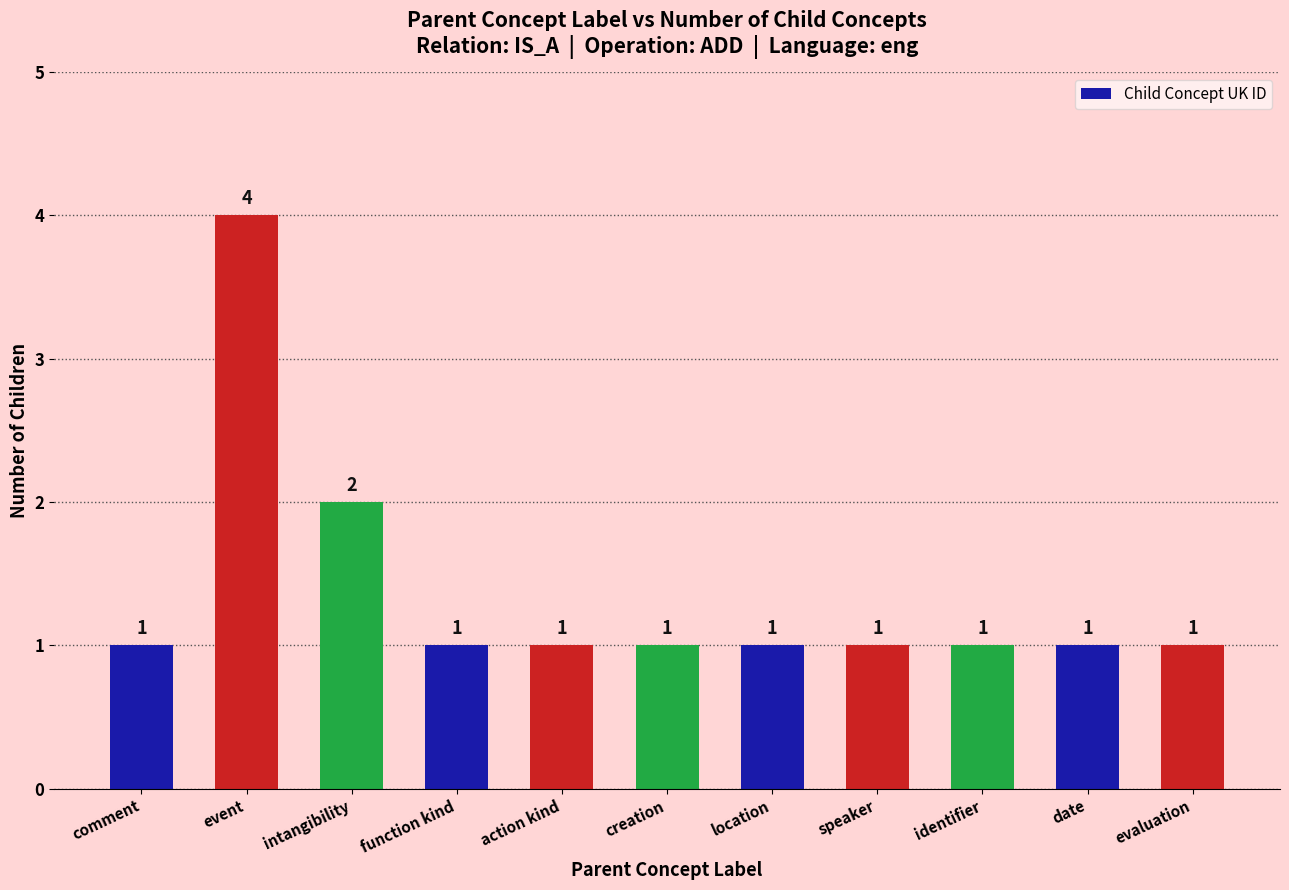

What is the greatest value displayed?

4